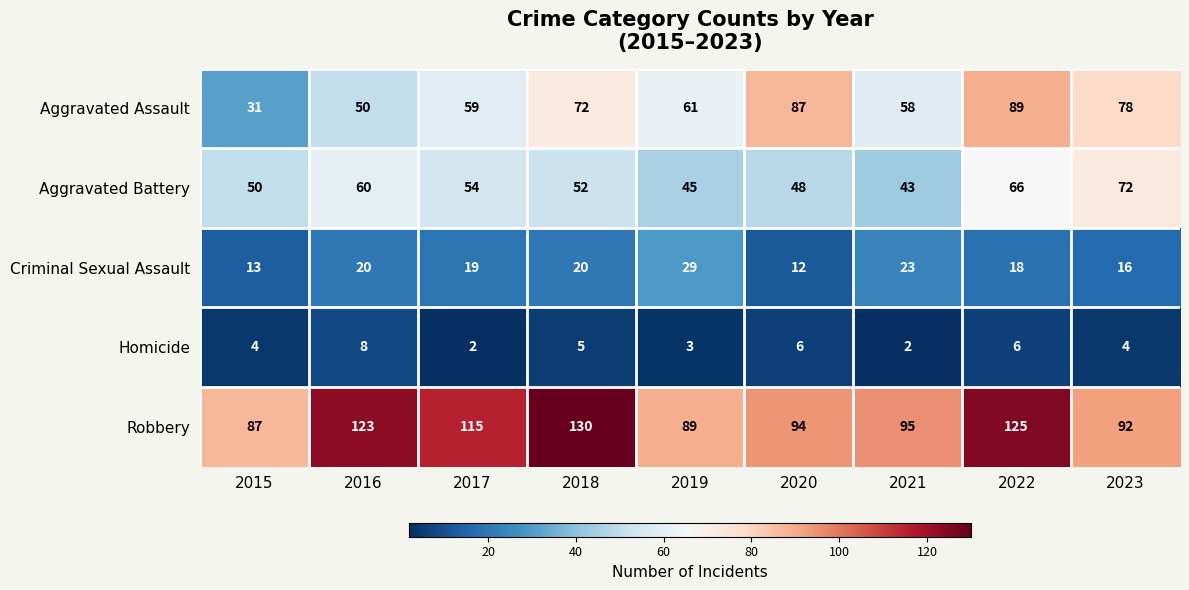

At which category does the chart reach its peak across all series?

2018